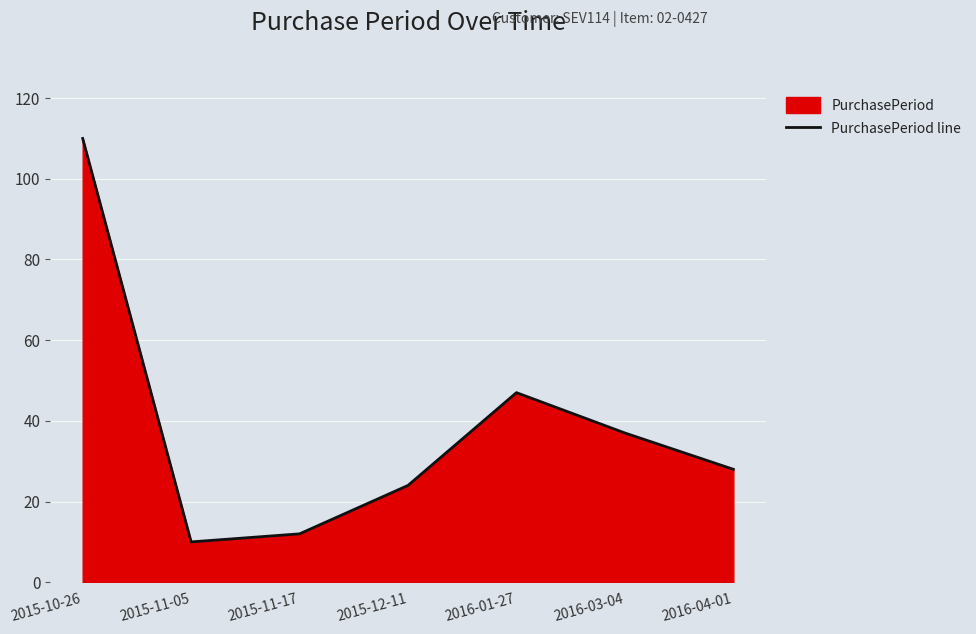

What is the difference between the values at 2016-04-01 and 2015-11-17?

16